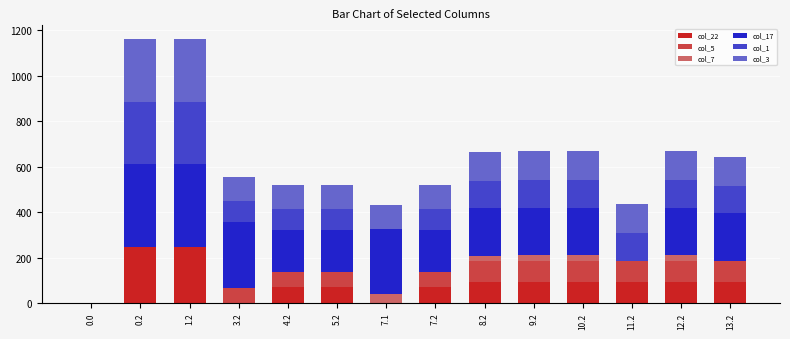

What is the maximum value for col_22?

247.4